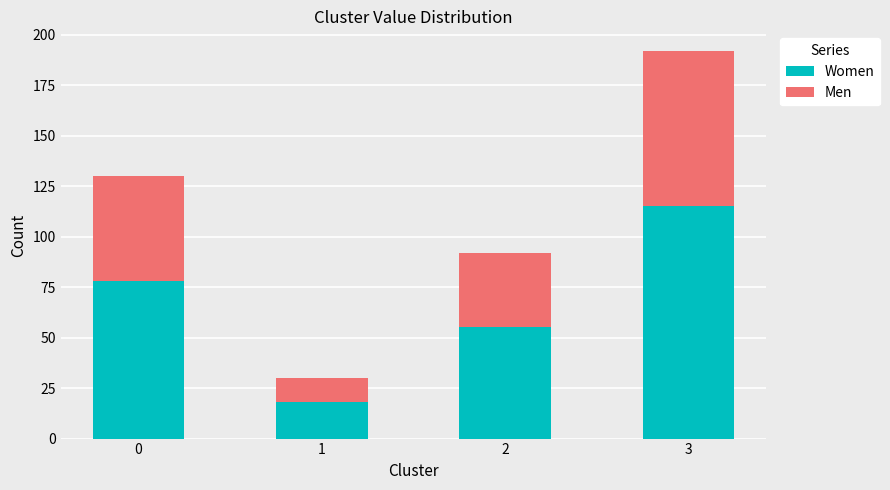

What is the difference between the maximum and minimum values in the Women series?

97.2